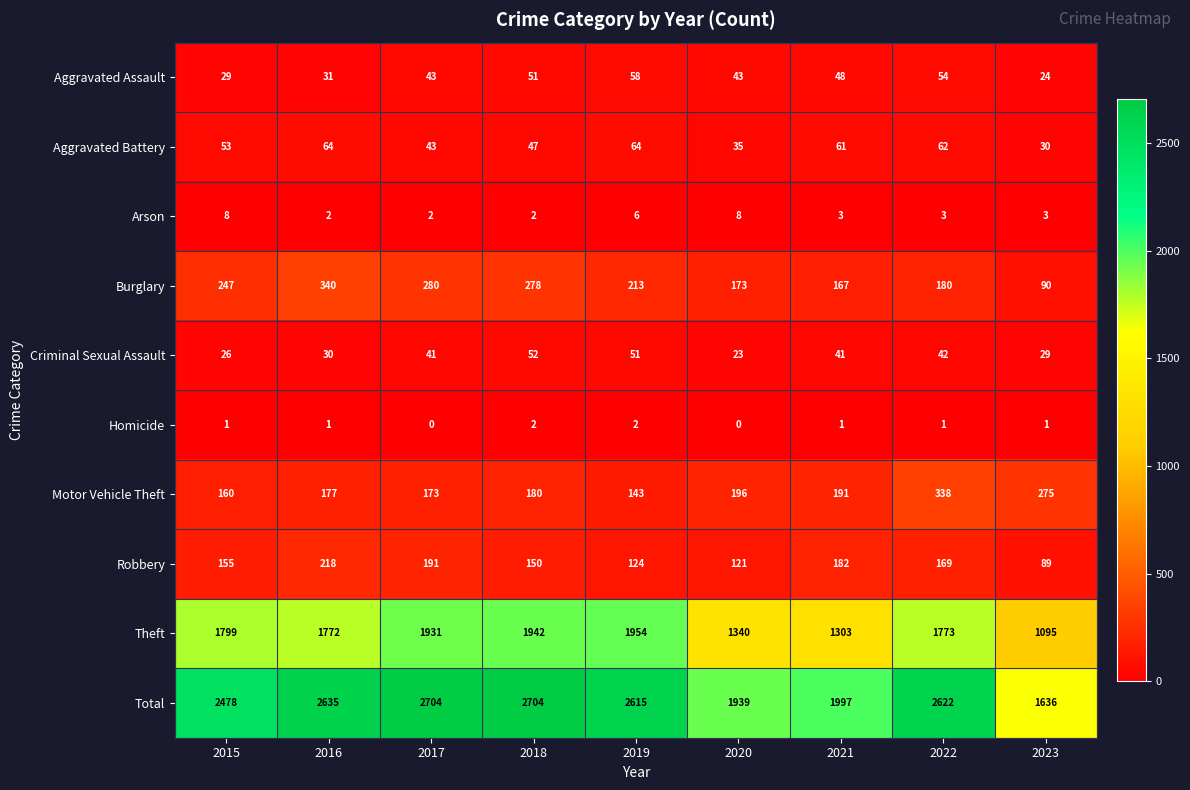

What is the spread (max minus min) of values at 2018?

2702